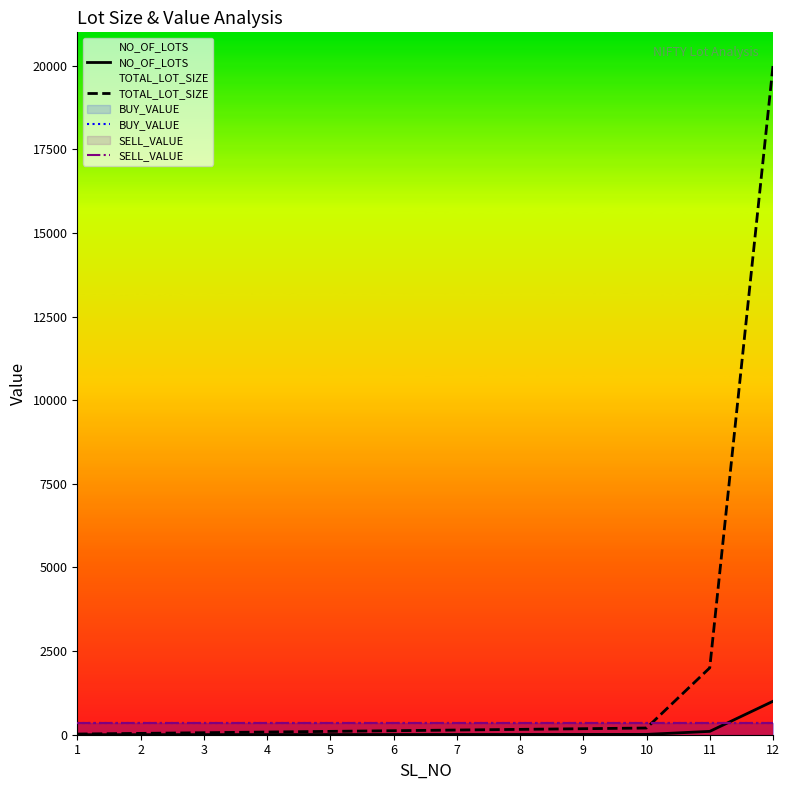

What is the value of the NO_OF_LOTS point at the 12th from the left?

1000